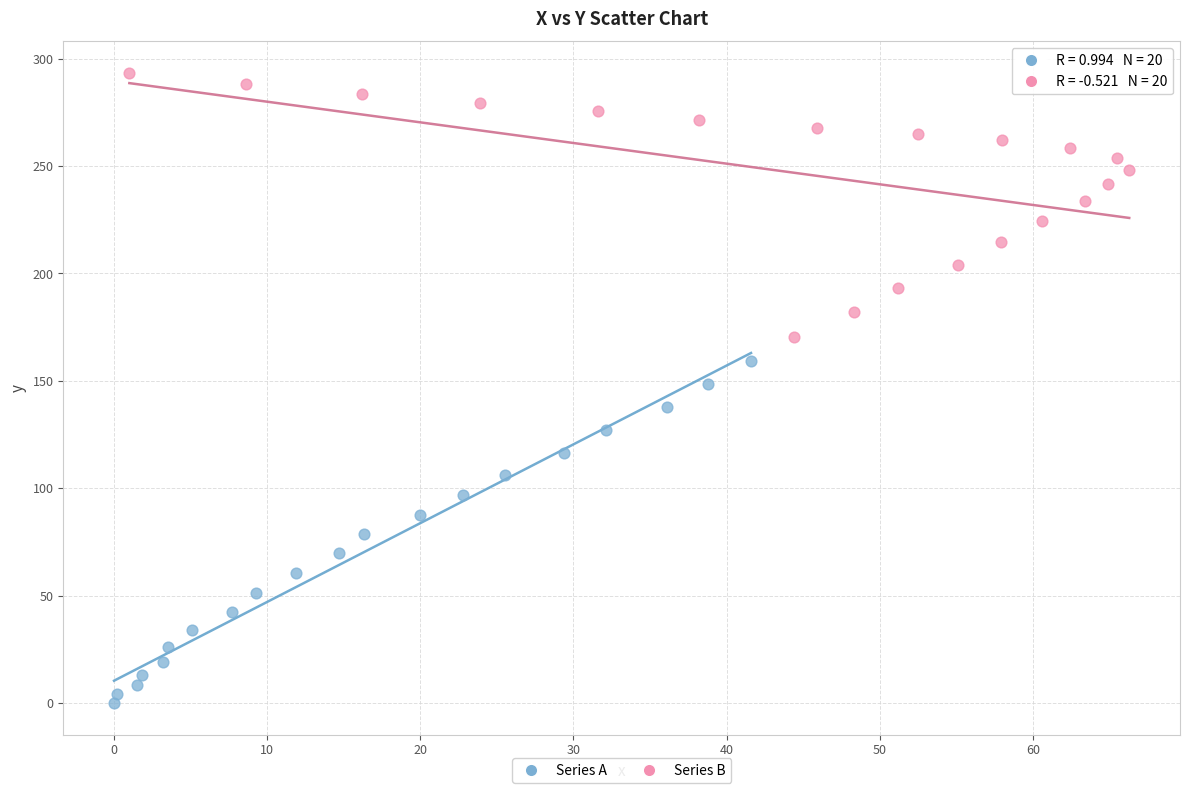

Which series has the largest Y range (max minus min)?

Series A